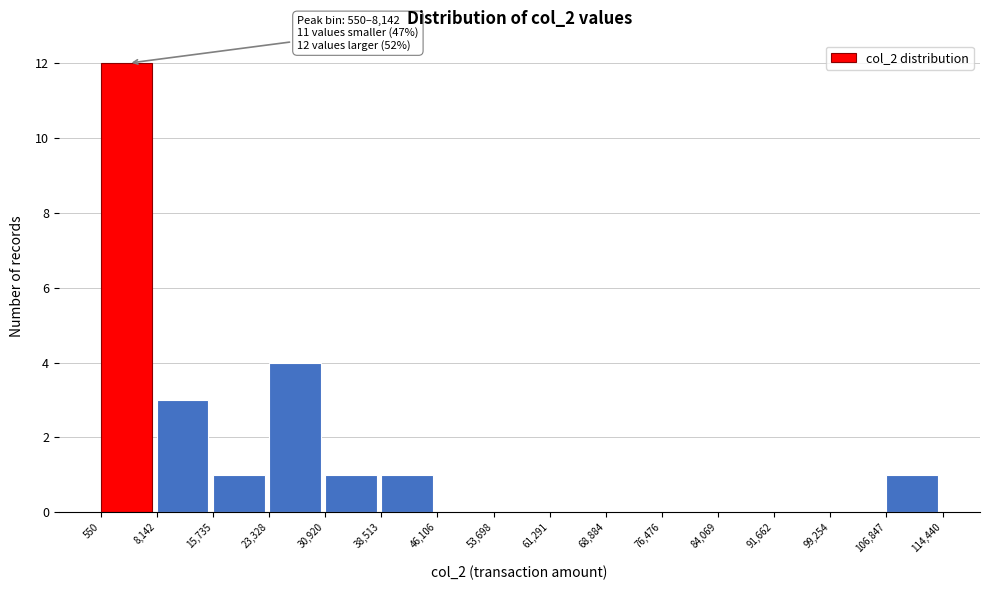

Which range on the x-axis has the tallest bar?

550 to 8,142